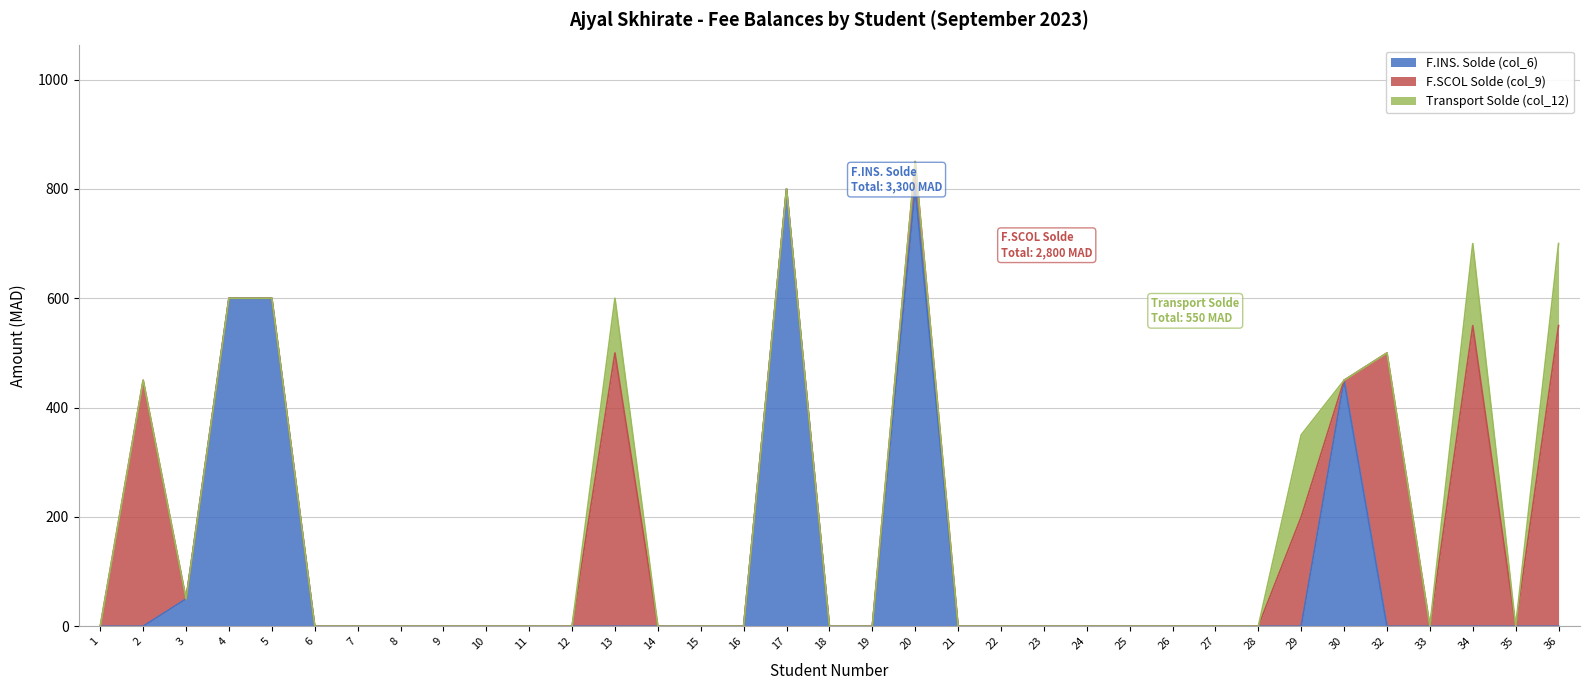

The F.INS. Solde (col_6) series shows 395 at 18. True or false?

False